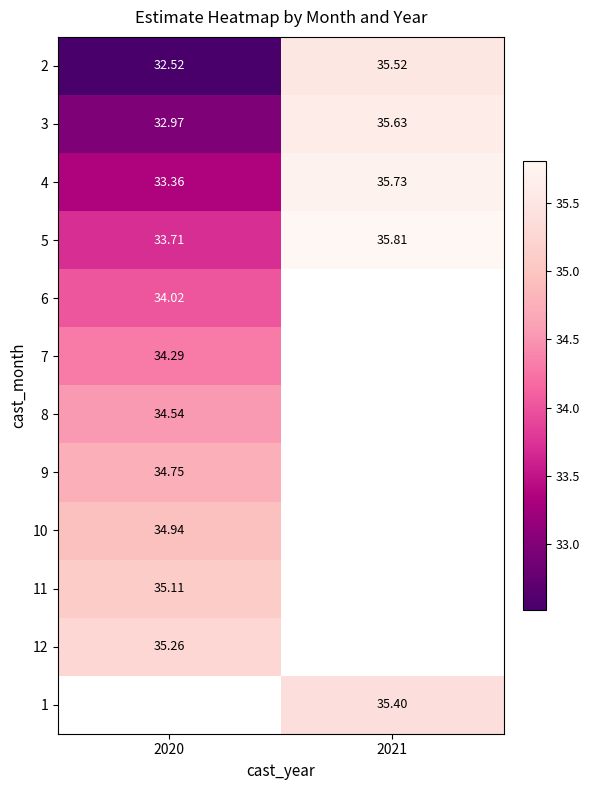

The 5 series shows 35.8 at 2021. True or false?

True